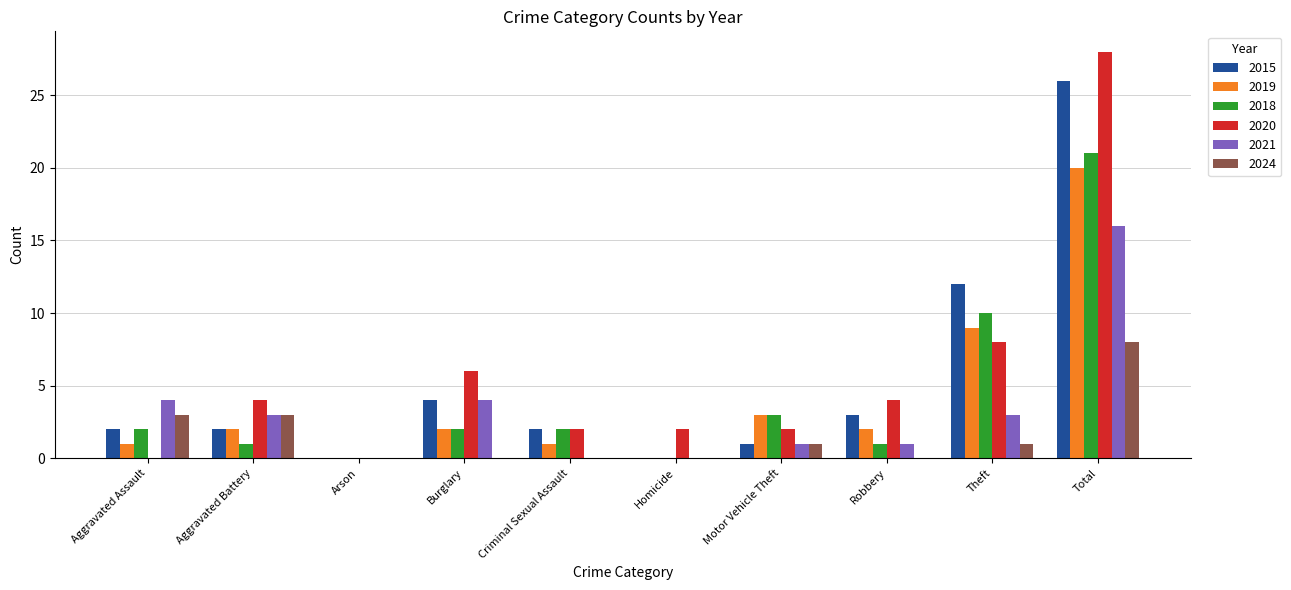

What is the total value across all series at Burglary?

18